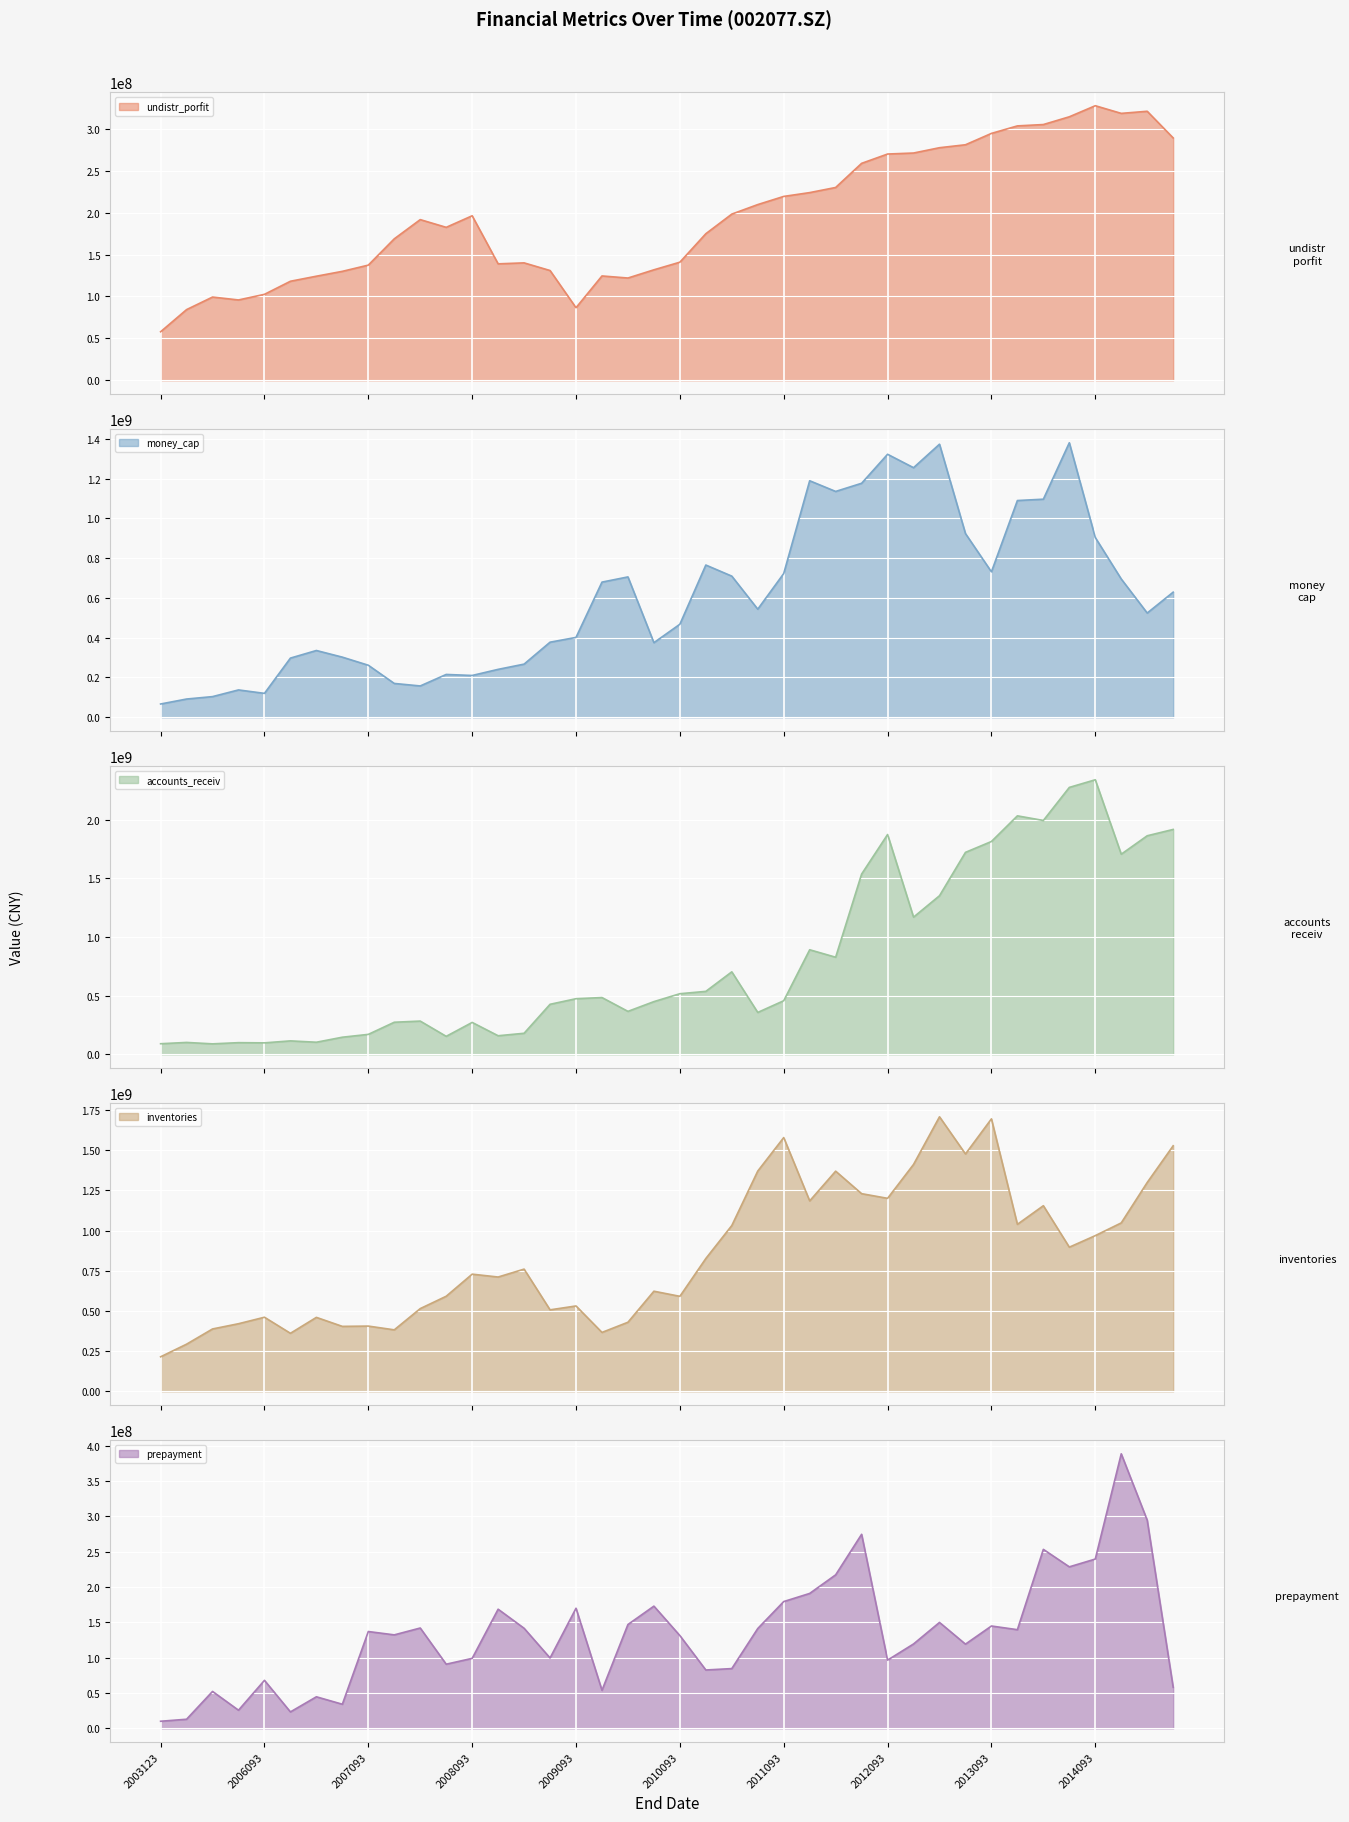

How many series are shown in this chart?

5